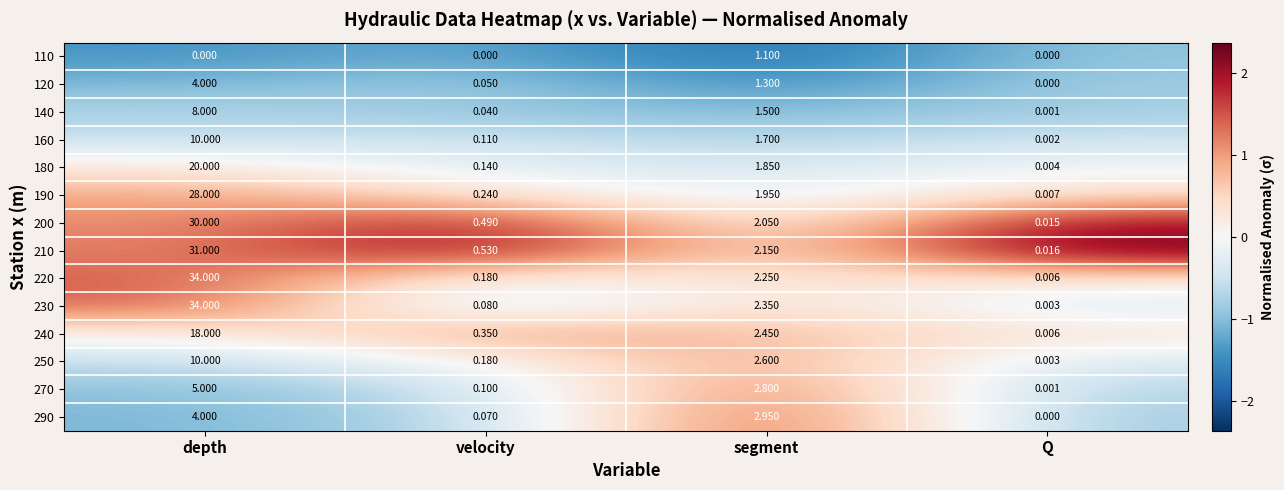

Is the value of 110 at segment greater than the value of 120 at depth?

No